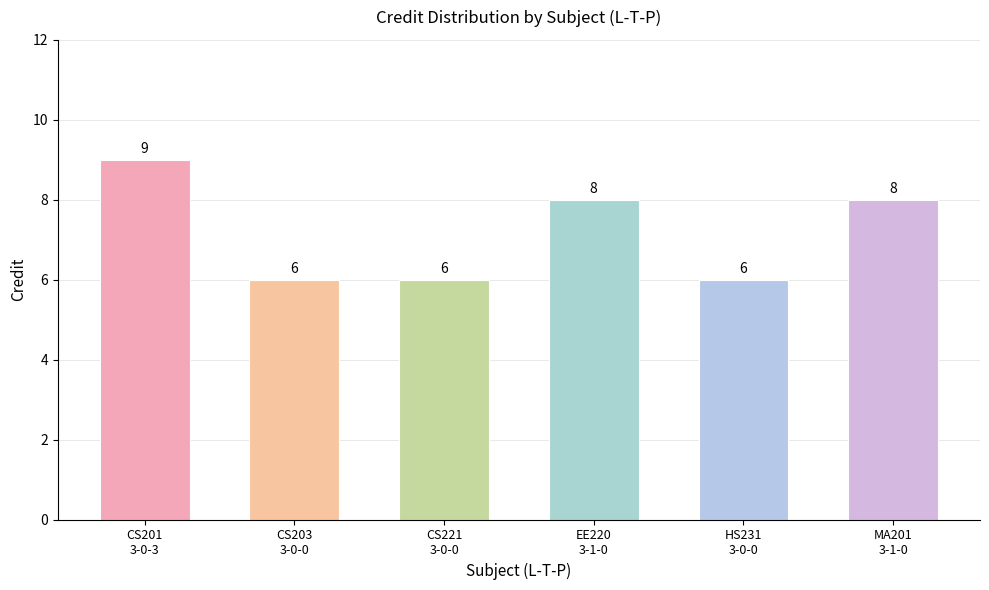

Reading right to left, extract all data points from this chart.

MA201
3-1-0=8	HS231
3-0-0=6	EE220
3-1-0=8	CS221
3-0-0=6	CS203
3-0-0=6	CS201
3-0-3=9